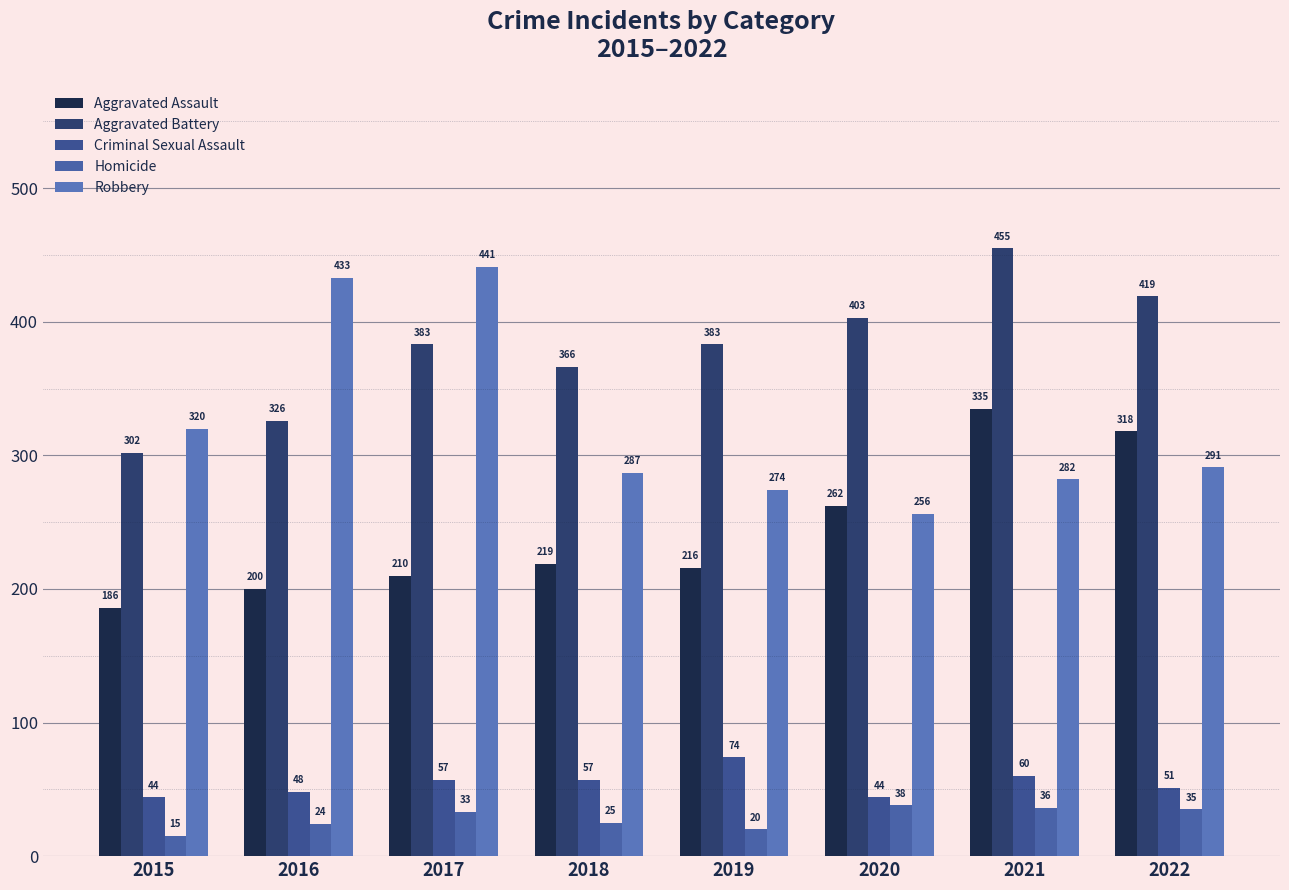

How many bars are there in each group?

5